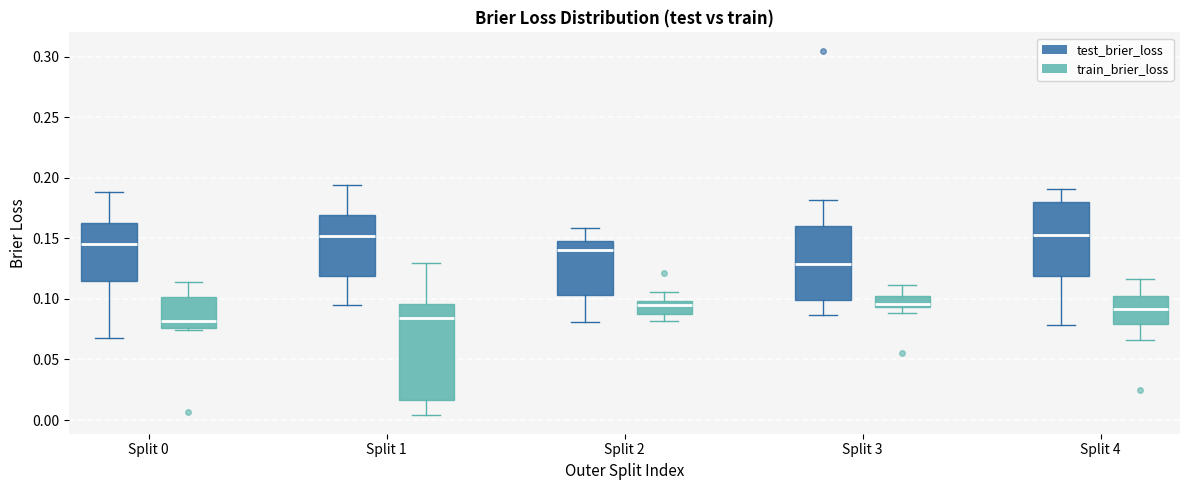

Reading left to right, read every box against the y-axis: the position of its median line, the range the box covers, and the ends of its whiskers. The values are not printed on the chart, so give them approximately, as read against the axis.

Split 0 (test_brier_loss): median 0.145, box 0.115 to 0.160, whiskers 0.070 to 0.190
Split 0 (train_brier_loss): median 0.080, box 0.075 to 0.100, whiskers 0.075 to 0.115
Split 1 (test_brier_loss): median 0.150, box 0.120 to 0.170, whiskers 0.095 to 0.195
Split 1 (train_brier_loss): median 0.085, box 0.015 to 0.095, whiskers 0.005 to 0.130
Split 2 (test_brier_loss): median 0.140, box 0.105 to 0.150, whiskers 0.080 to 0.160
Split 2 (train_brier_loss): median 0.095, box 0.085 to 0.100, whiskers 0.080 to 0.105
Split 3 (test_brier_loss): median 0.130, box 0.100 to 0.160, whiskers 0.085 to 0.180
Split 3 (train_brier_loss): median 0.095 (just above the box's lower edge), box 0.095 to 0.100, whiskers 0.090 to 0.110
Split 4 (test_brier_loss): median 0.150, box 0.120 to 0.180, whiskers 0.080 to 0.190
Split 4 (train_brier_loss): median 0.090, box 0.080 to 0.100, whiskers 0.065 to 0.115